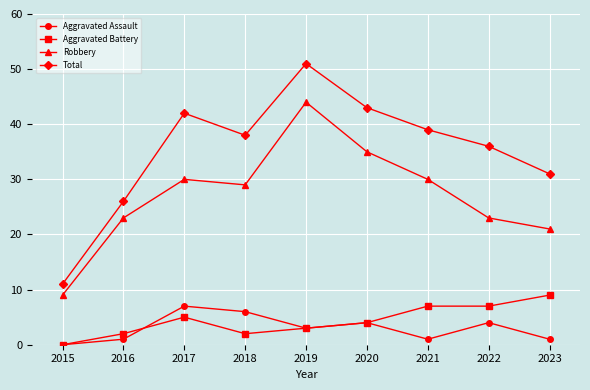

Which series has the largest range (max minus min)?

Total